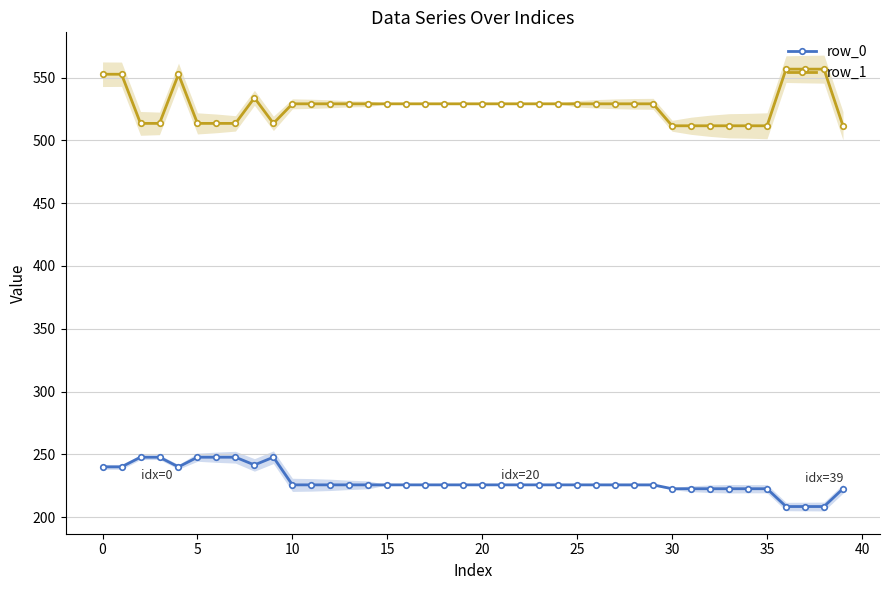

How many lines are shown in the chart?

2